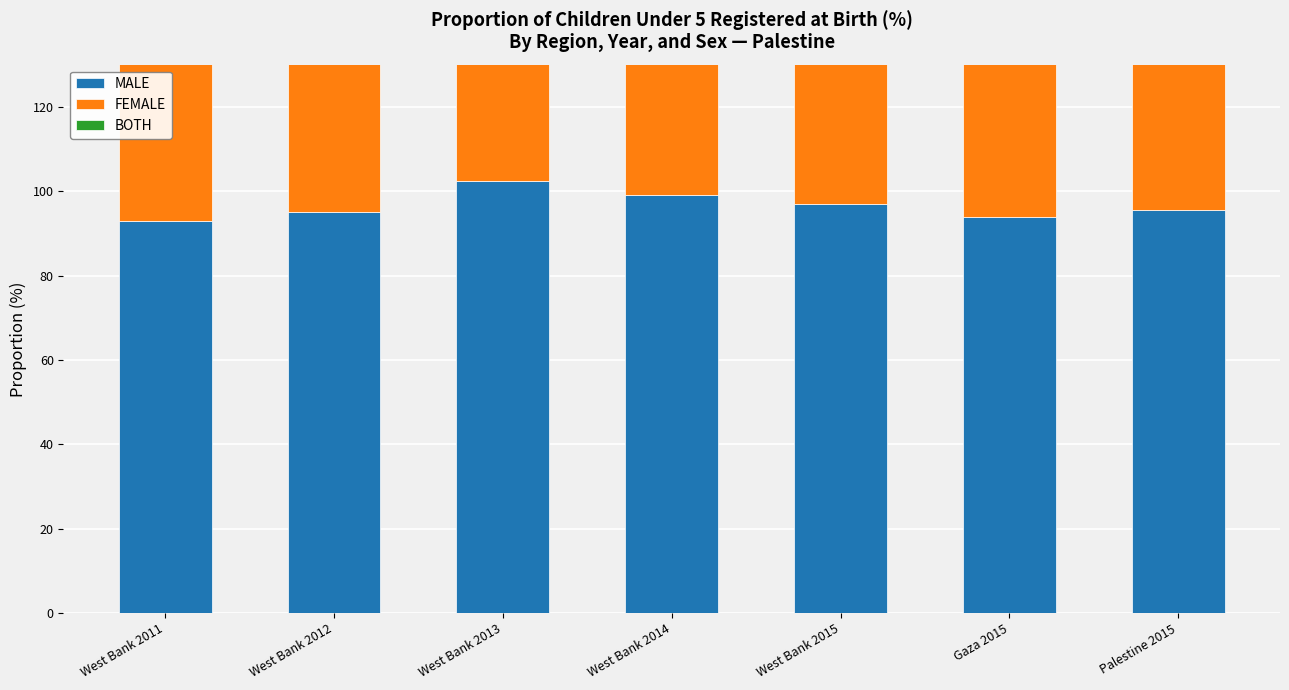

How many MALE values are between 94 and 99?

5